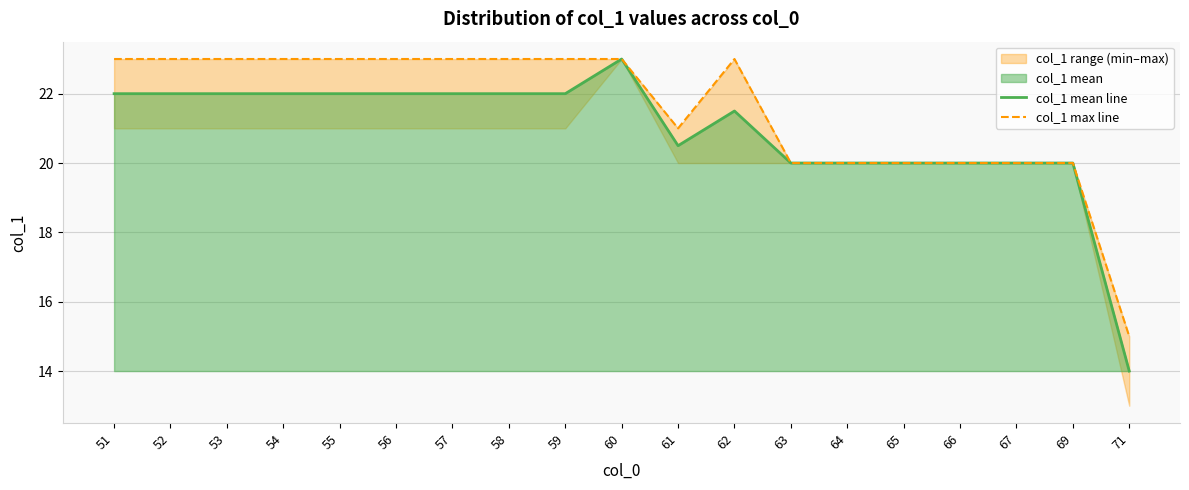

Where is the first local maximum for col_1 max line?

62